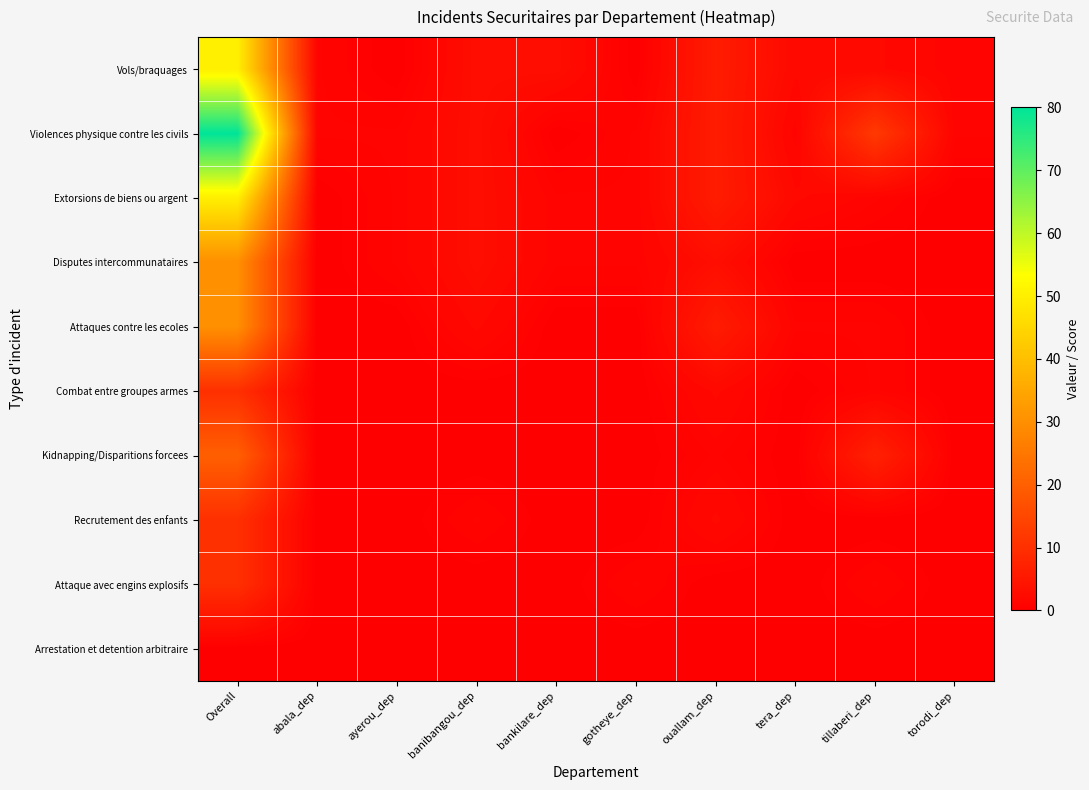

Which has a higher value, bankilare_dep or ouallam_dep?

ouallam_dep